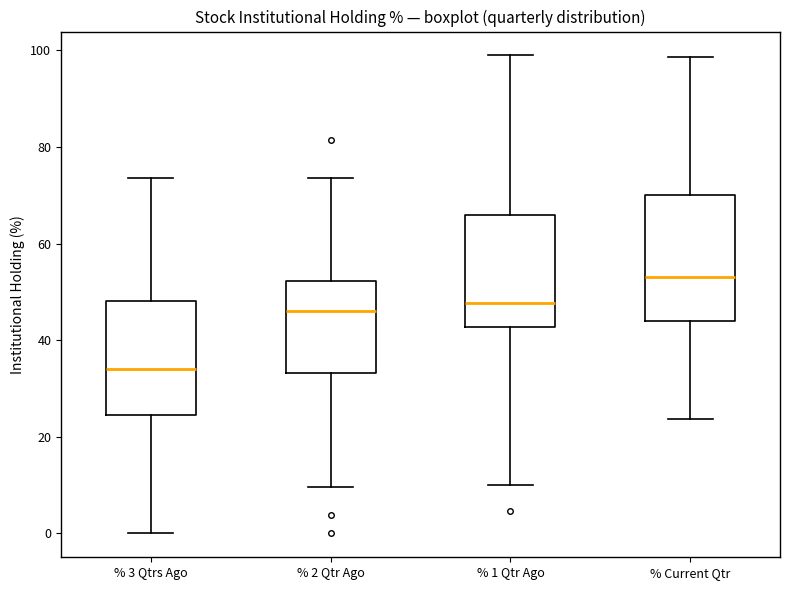

Which box is the tallest, from its lower edge to its upper edge?

% Current Qtr